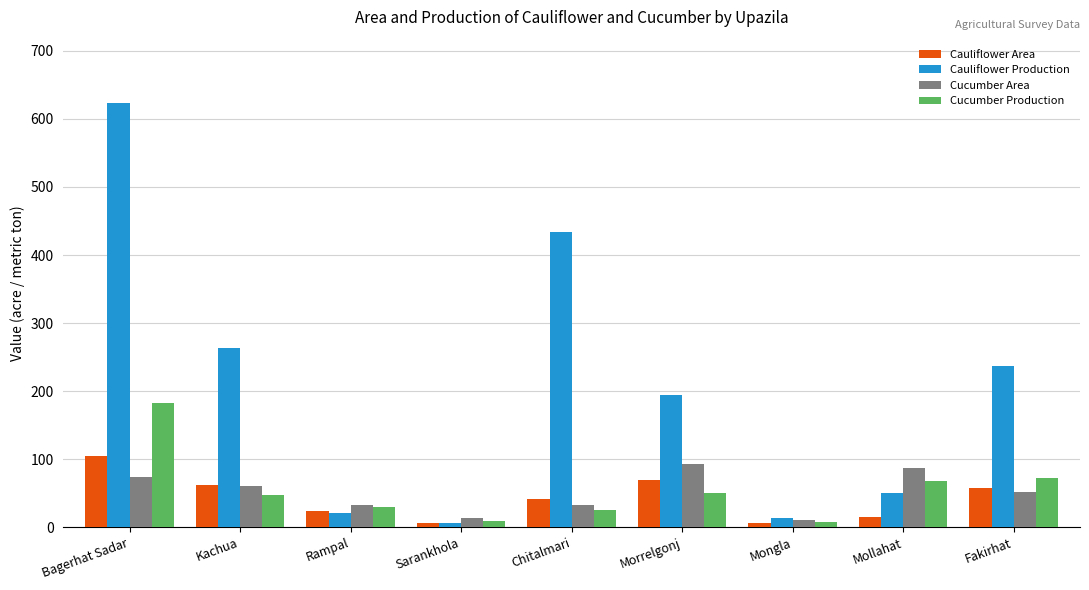

What is the maximum value shown in the chart?

623